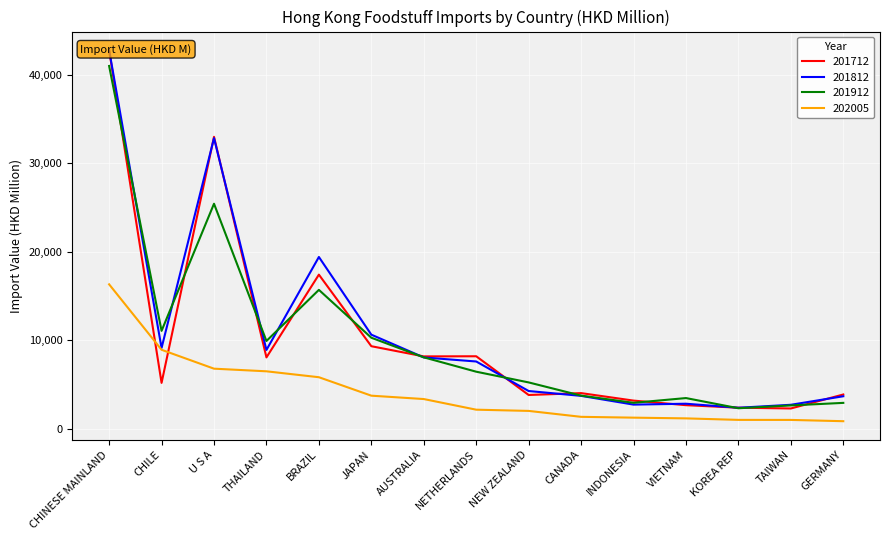

Which label corresponds to the largest value in the chart?

CHINESE MAINLAND